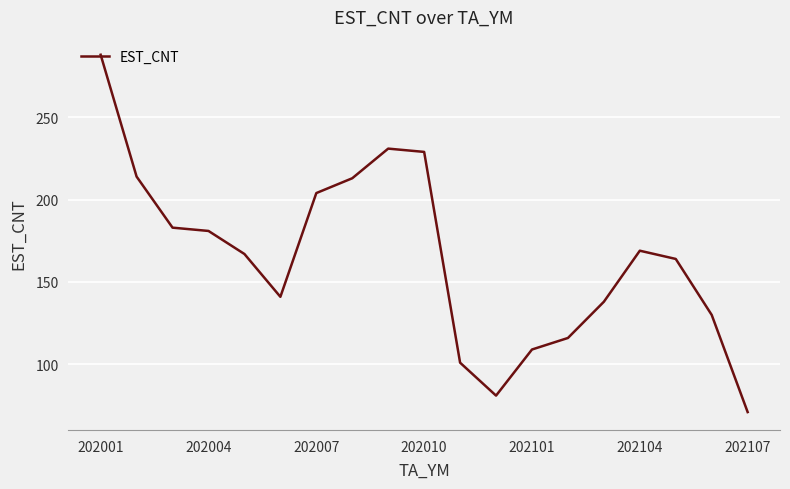

What is the minimum value shown in the chart?

71